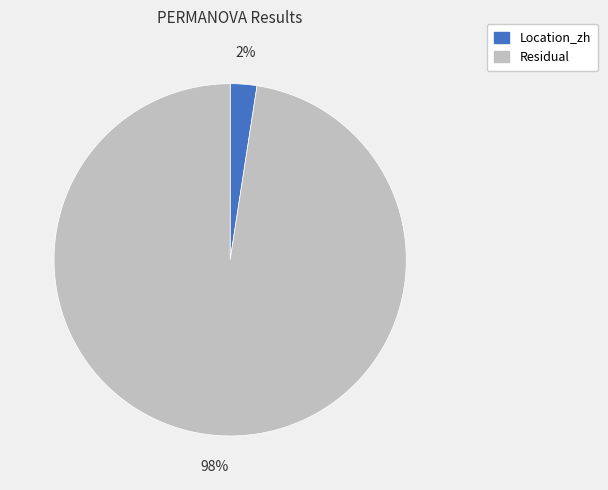

To the nearest percent, what is the average slice percentage?

50%